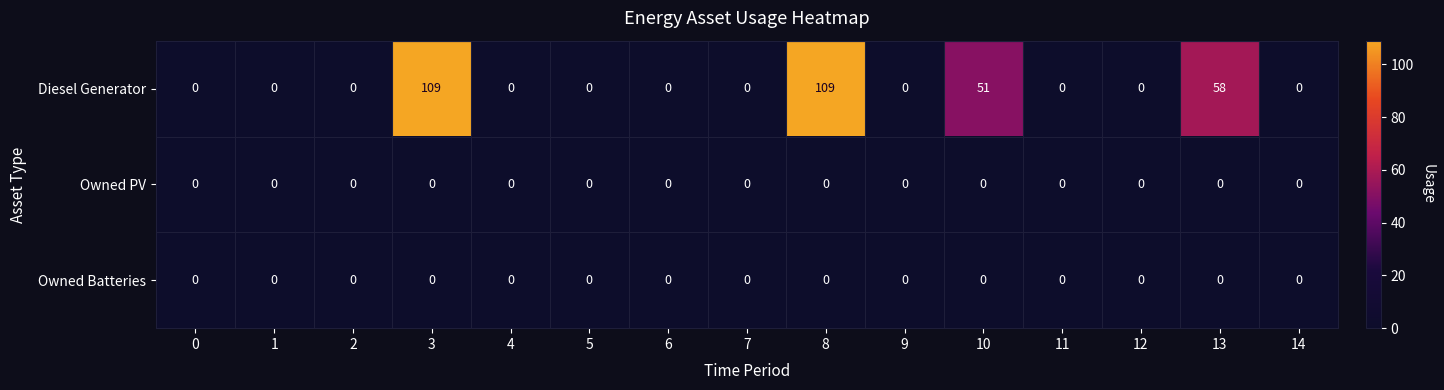

What is the total value across all series at 3?

109